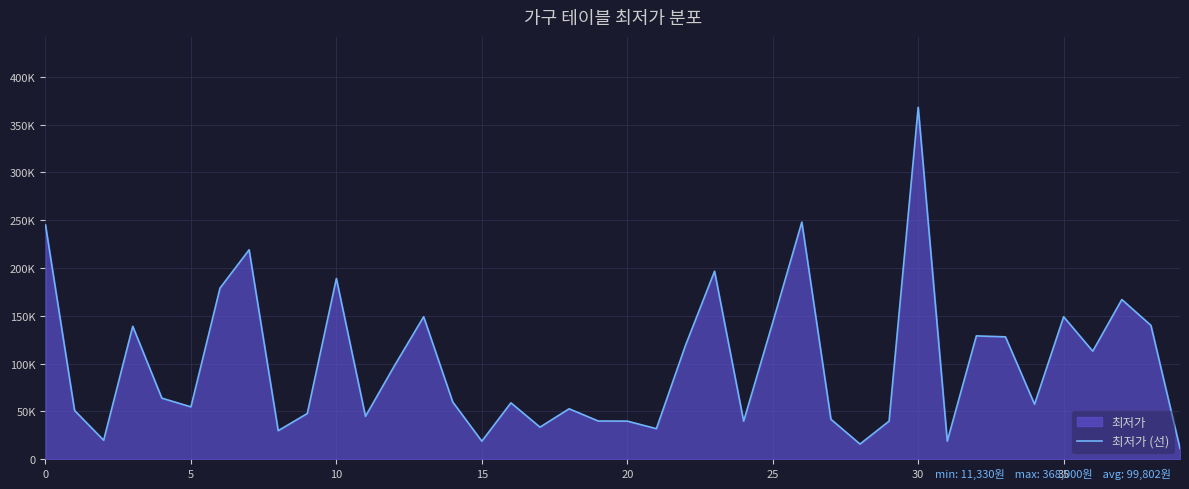

What is the greatest value displayed?

368000